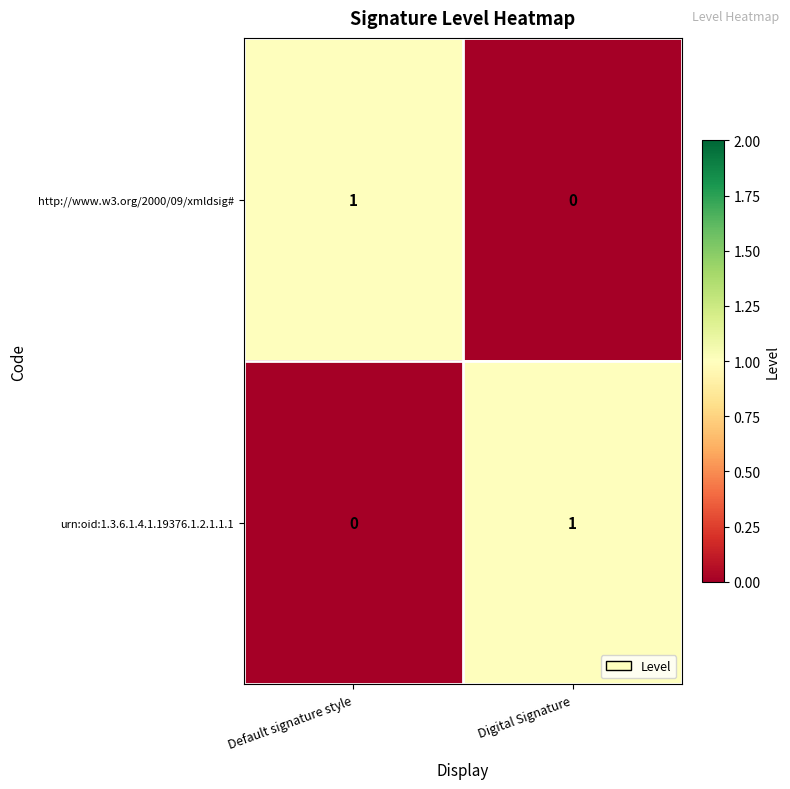

Is the value of urn:oid:1.3.6.1.4.1.19376.1.2.1.1.1 at Default signature style greater than the value of http://www.w3.org/2000/09/xmldsig# at Default signature style?

No